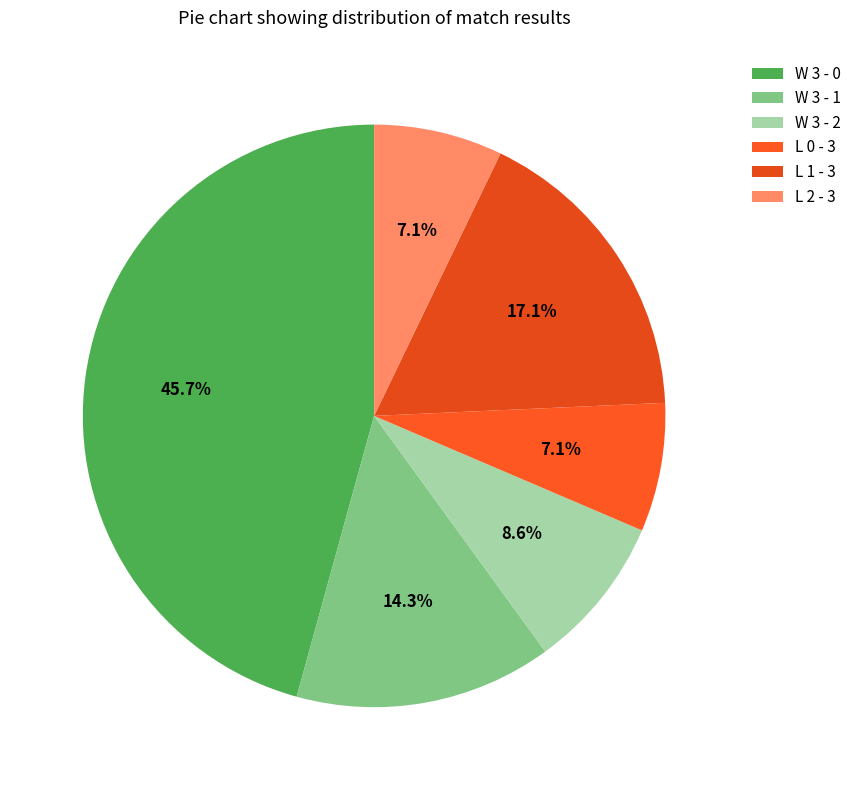

How many slices are in this pie chart?

6